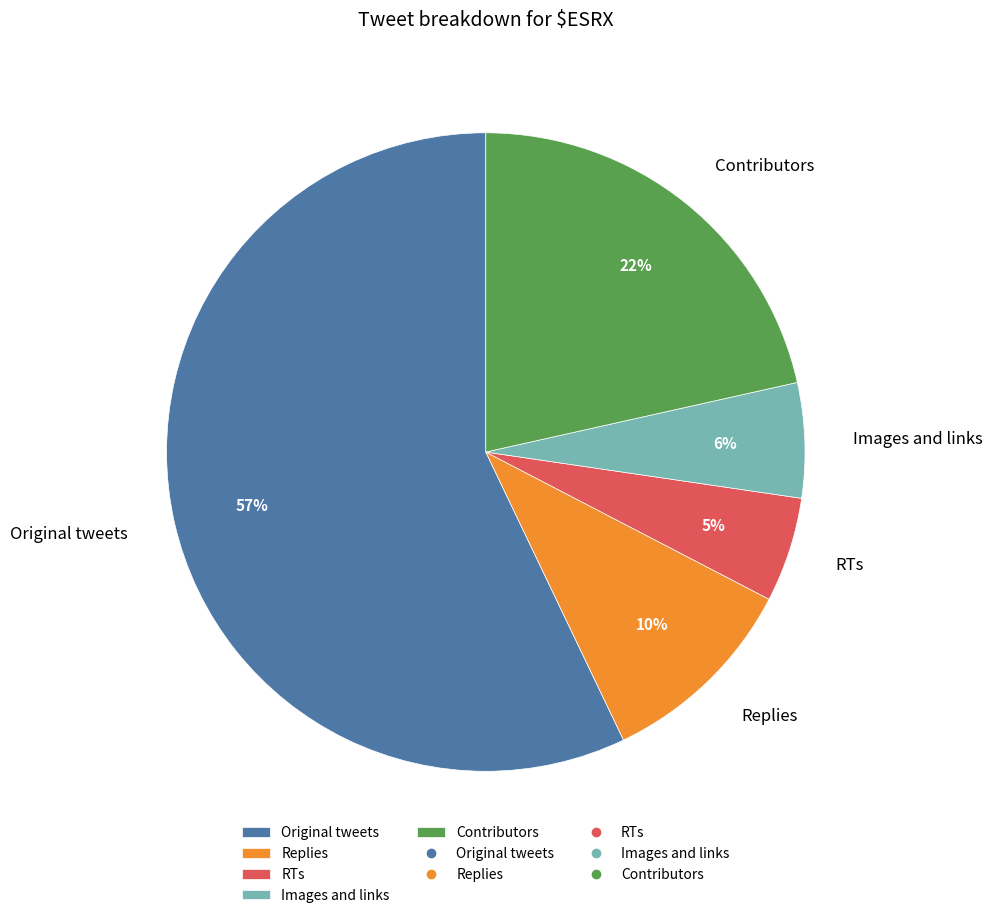

True or false: Replies accounts for 10% of the total.

True